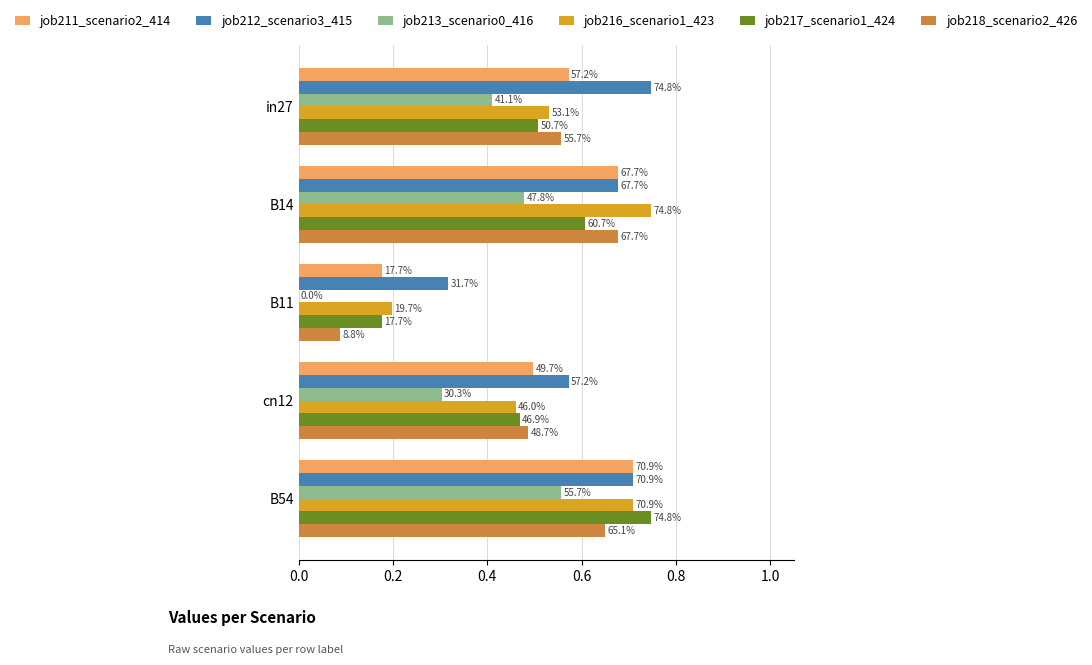

How many bars are there in each group?

6